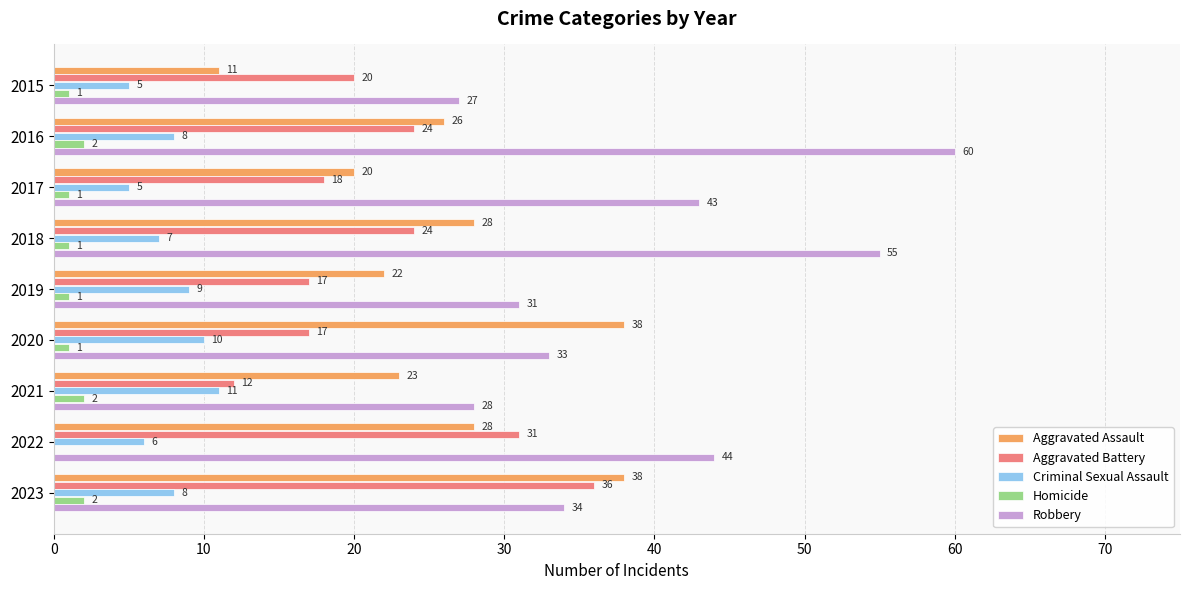

What is the sum of the Aggravated Assault values at 2016 and 2017?

46